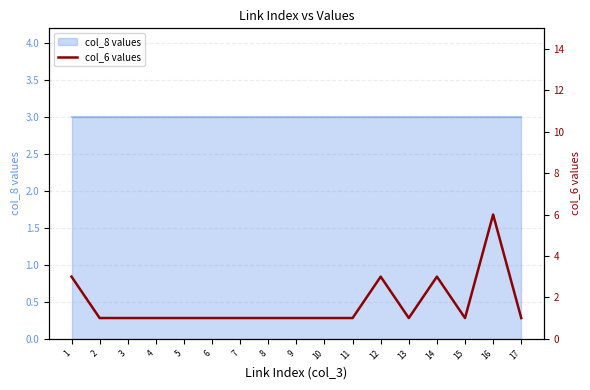

What is the greatest value displayed?

6